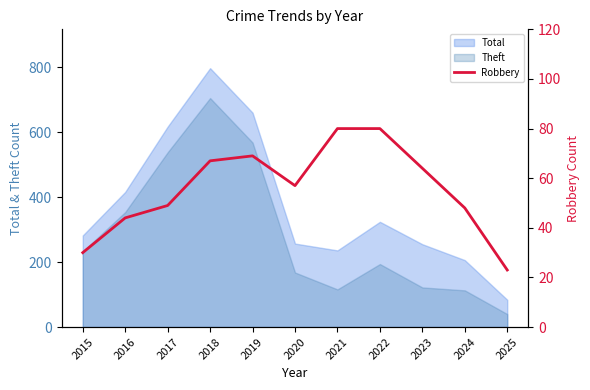

What is the value of the 8th point from the left?

80